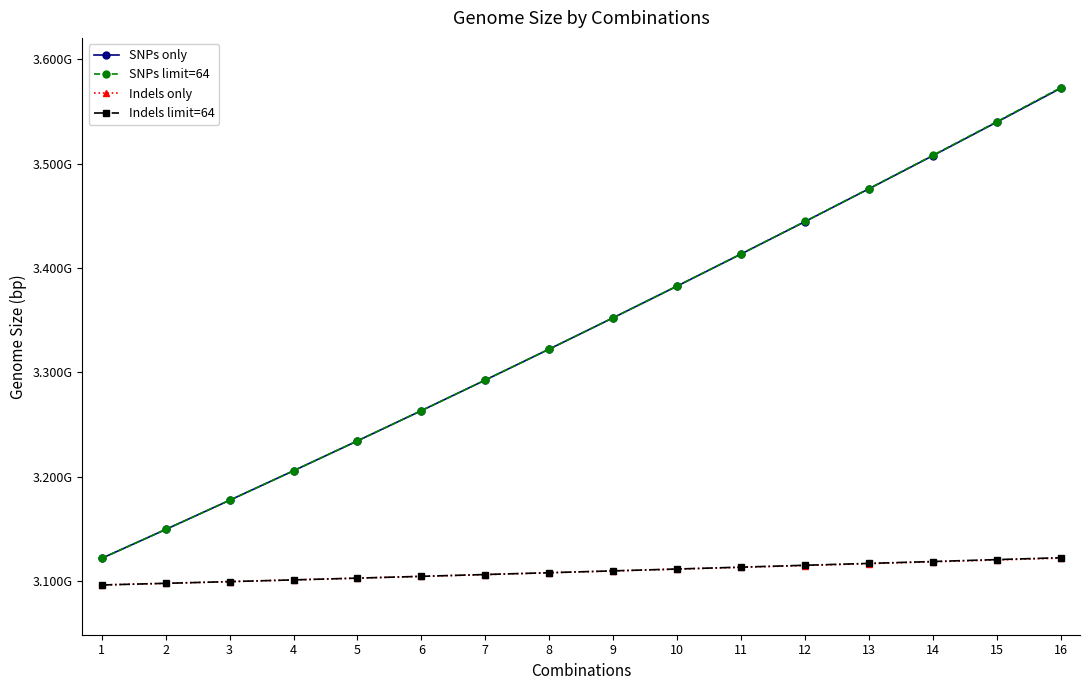

Which series has the largest total across all categories?

SNPs limit=64